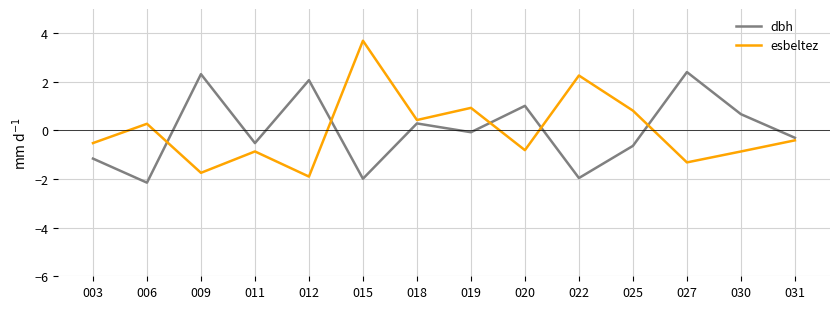

Is it true that dbh equals -1.4 at 015?

False